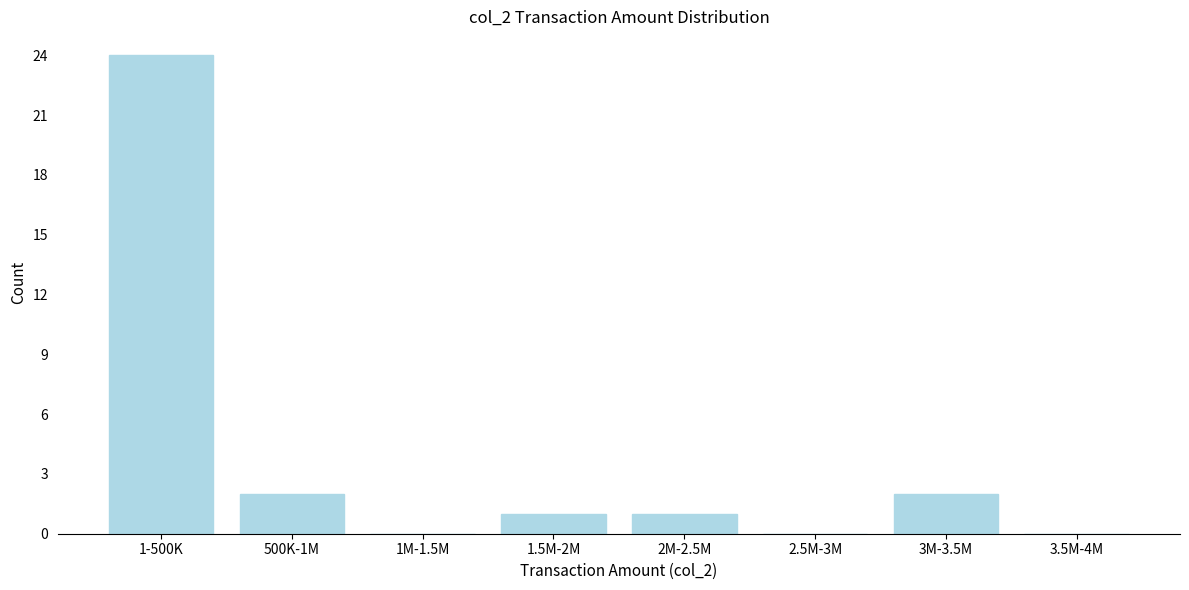

Reading left to right, extract all data points from this chart.

1-500K=24	500K-1M=2	1M-1.5M=0	1.5M-2M=1	2M-2.5M=1	2.5M-3M=0	3M-3.5M=2	3.5M-4M=0